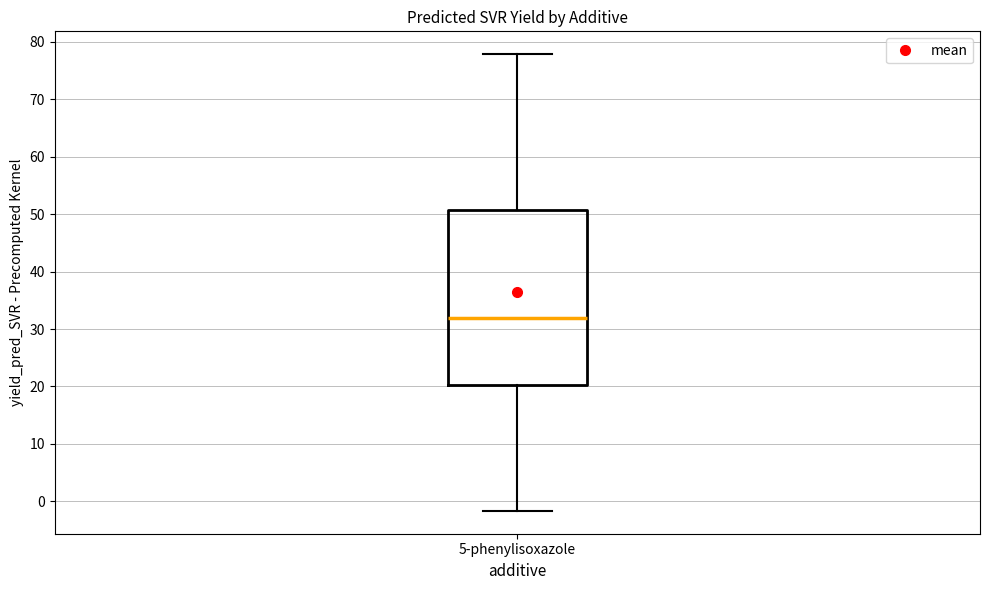

Where does the upper whisker of the box for 5-phenylisoxazole end on the y-axis? The values are not printed on the chart, so give them approximately, as read against the axis.

78